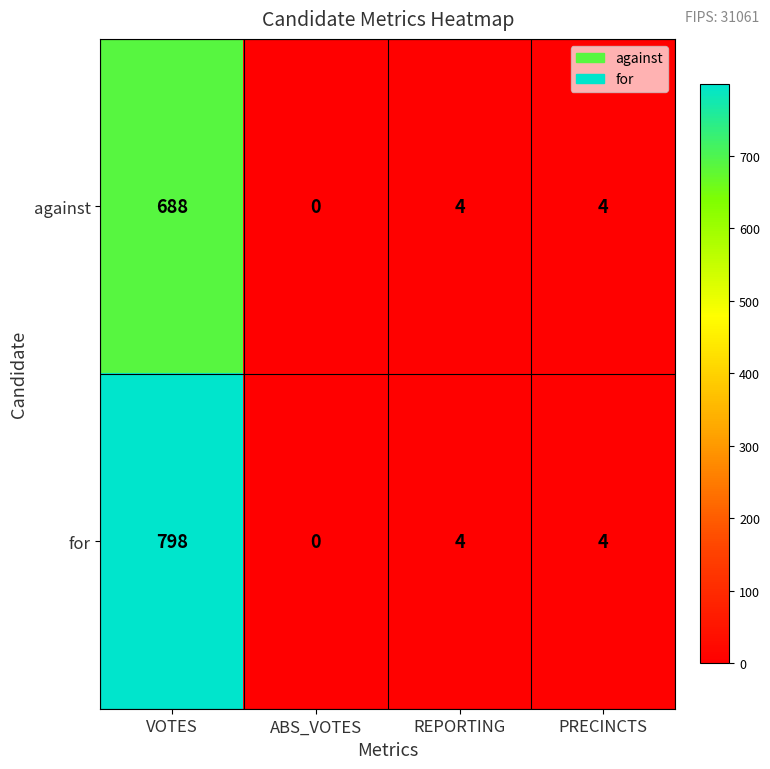

Which series has the largest total across all categories?

for